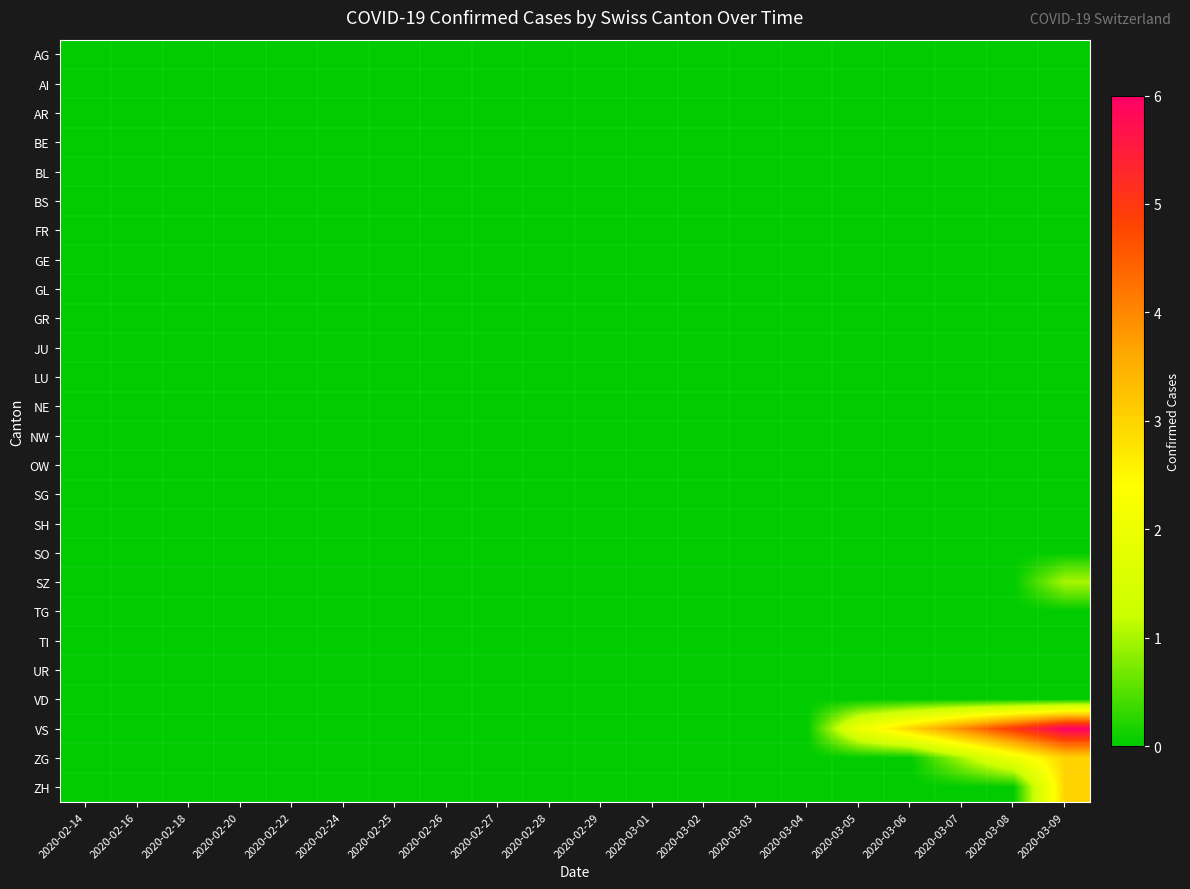

Which series has the widest spread of values?

VS